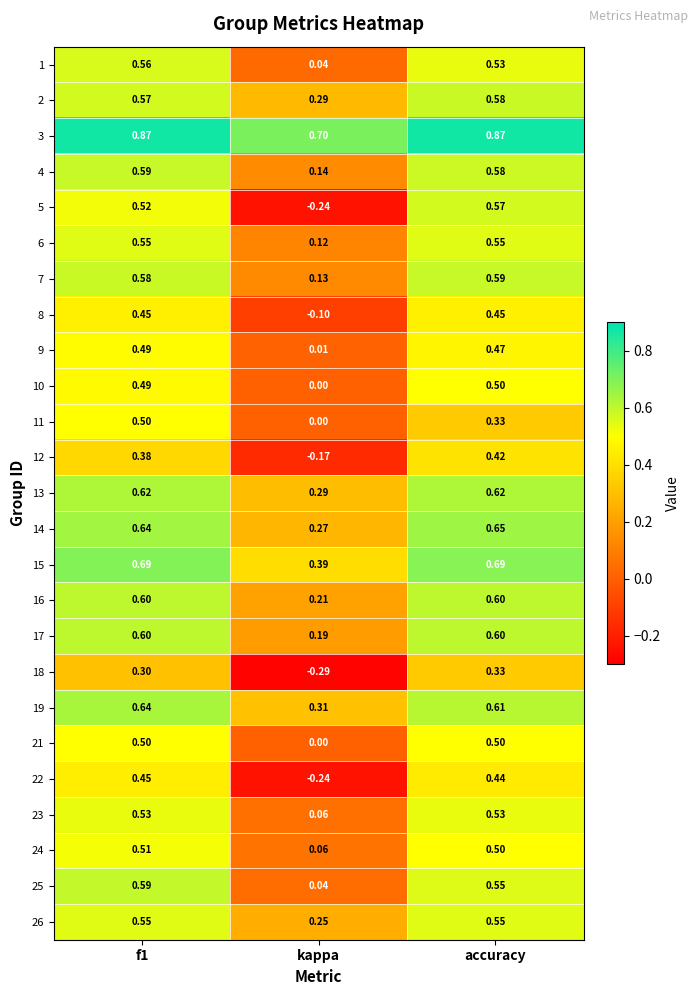

At which label is 6 closest to 0?

kappa